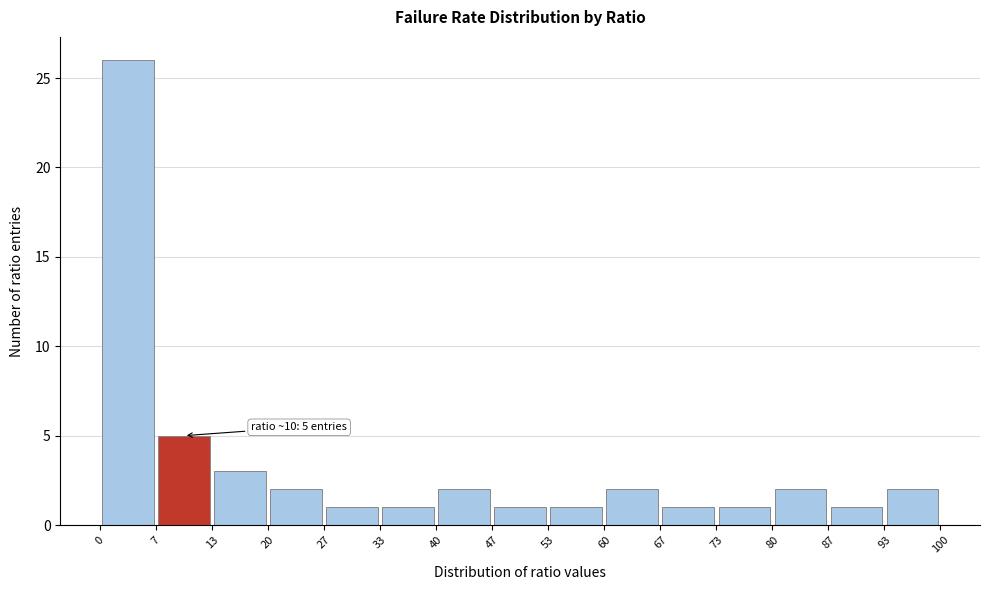

Which range on the x-axis has the tallest bar?

0 to 7